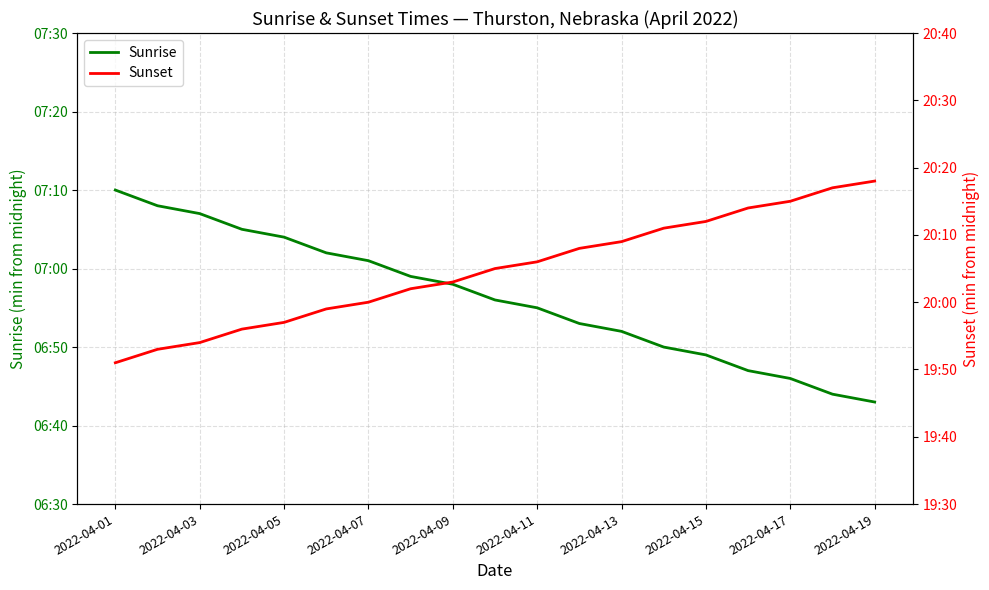

At which label does Sunset first exceed 1205?

2022-04-11